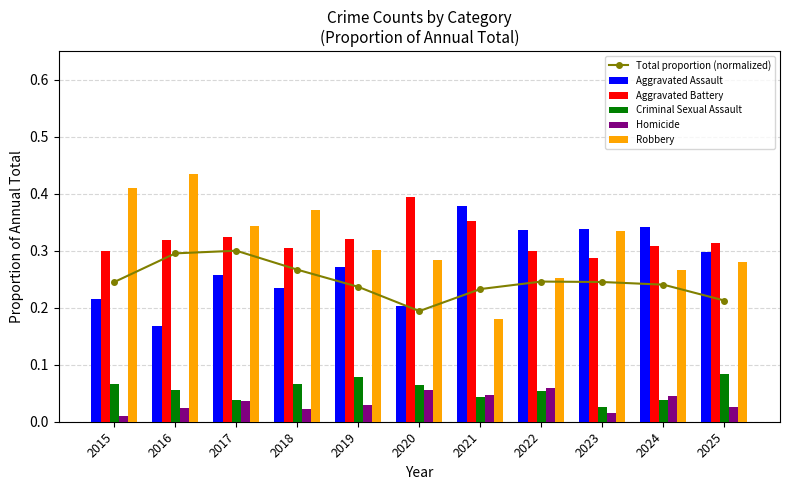

Between 2024 and 2018, which is larger?

2018